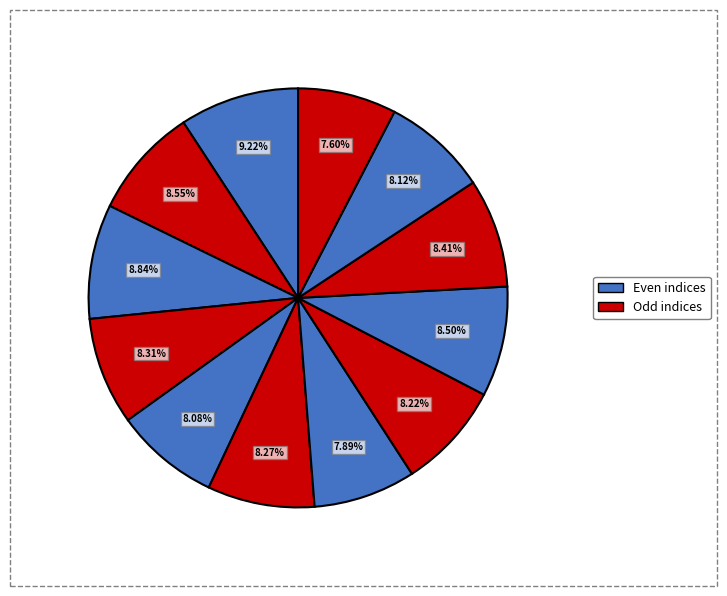

Count the number of slices in the pie.

12